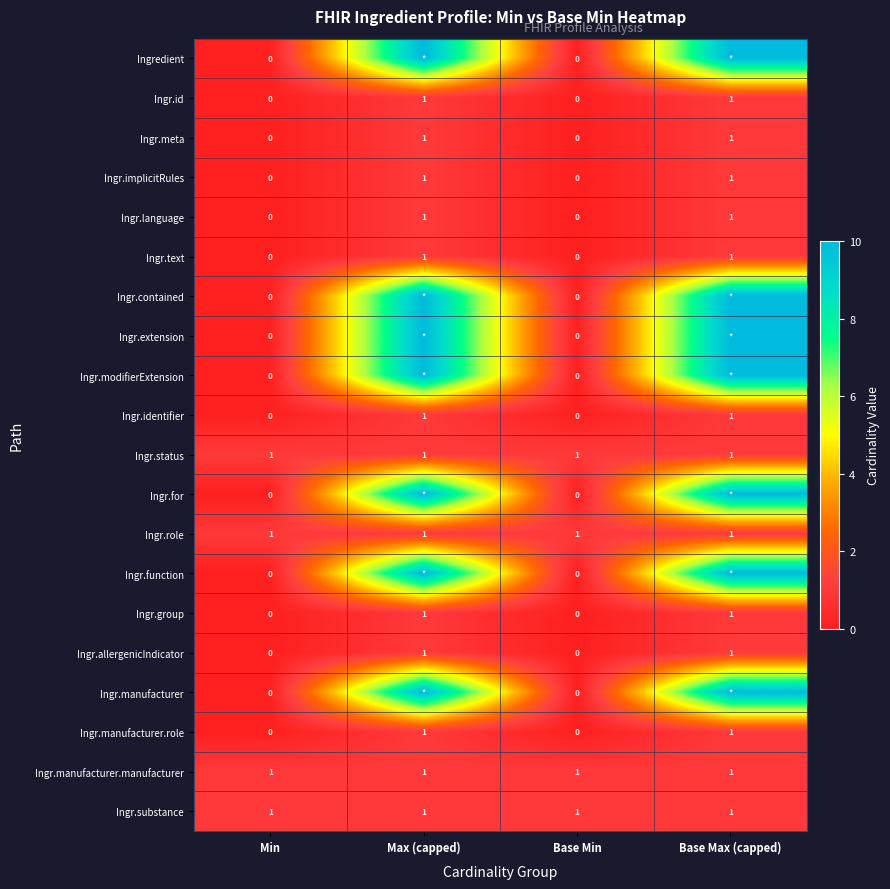

What is the sum of the Ingr.language values at Max (capped) and Min?

1